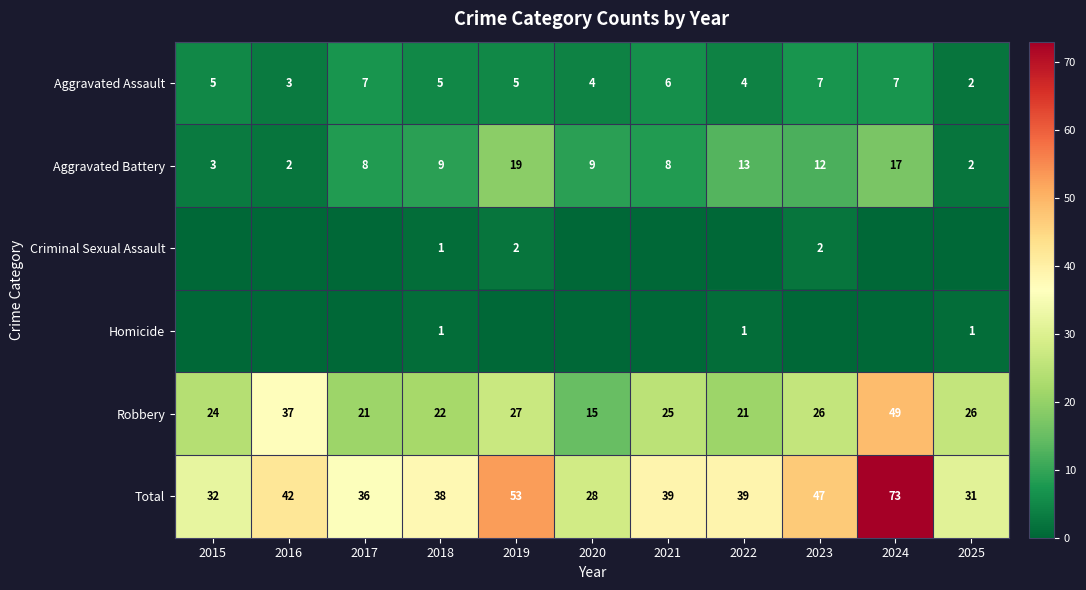

The Total series shows 39 at 2022. True or false?

True